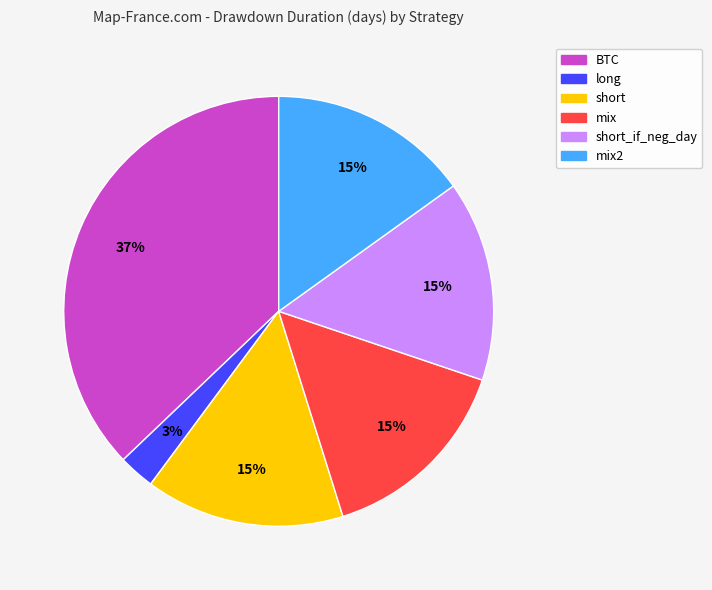

Count the number of slices in the pie.

6